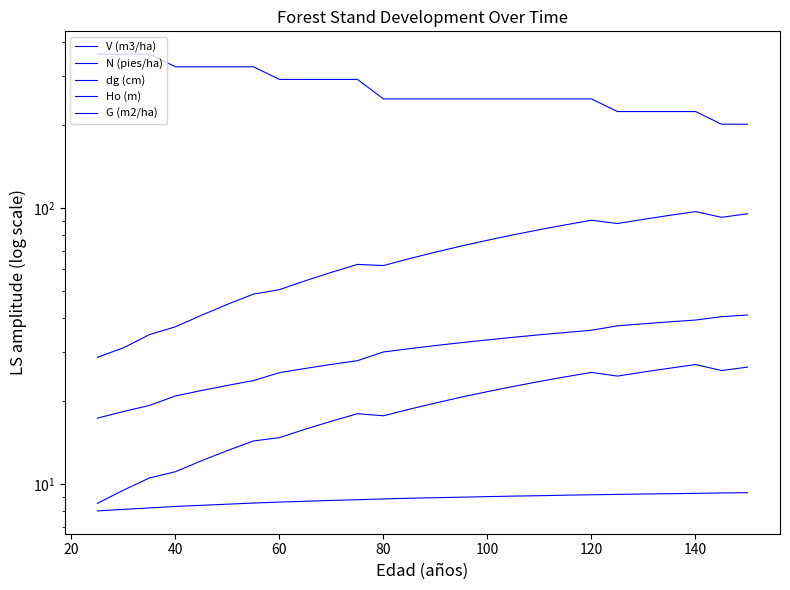

Which series has the largest range (max minus min)?

N (pies/ha)